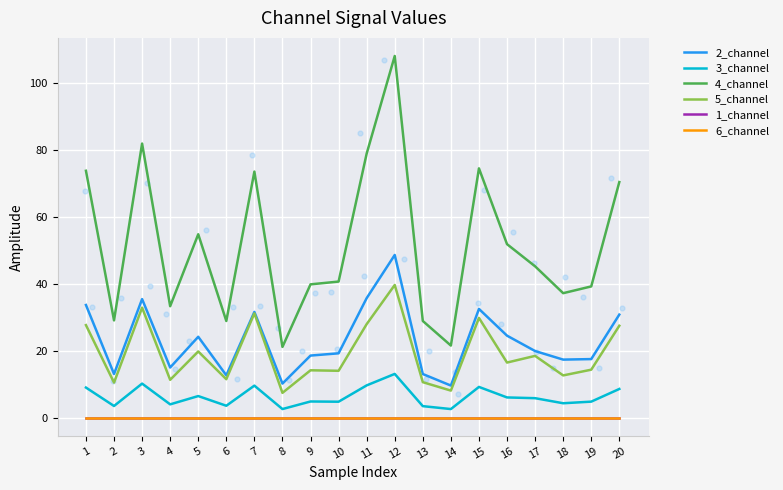

What is the total value across all series at 13?

56.1